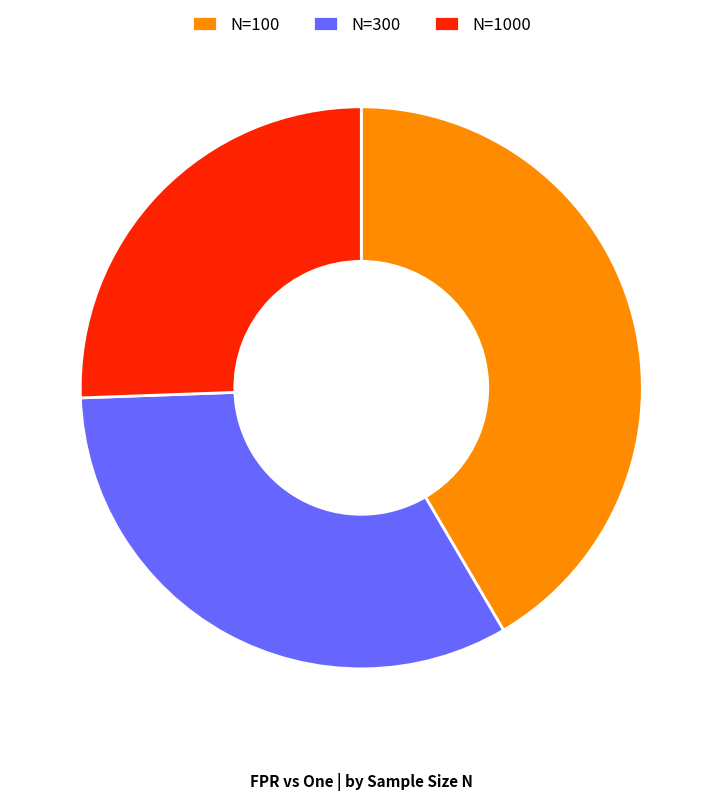

The N=300 slice represents 44% of the pie. True or false?

False